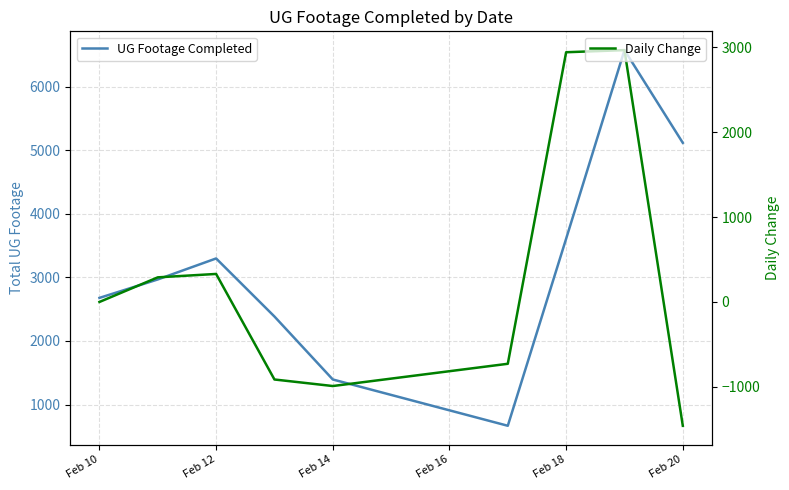

True or false: Daily Change and UG Footage Completed cross at least once.

False